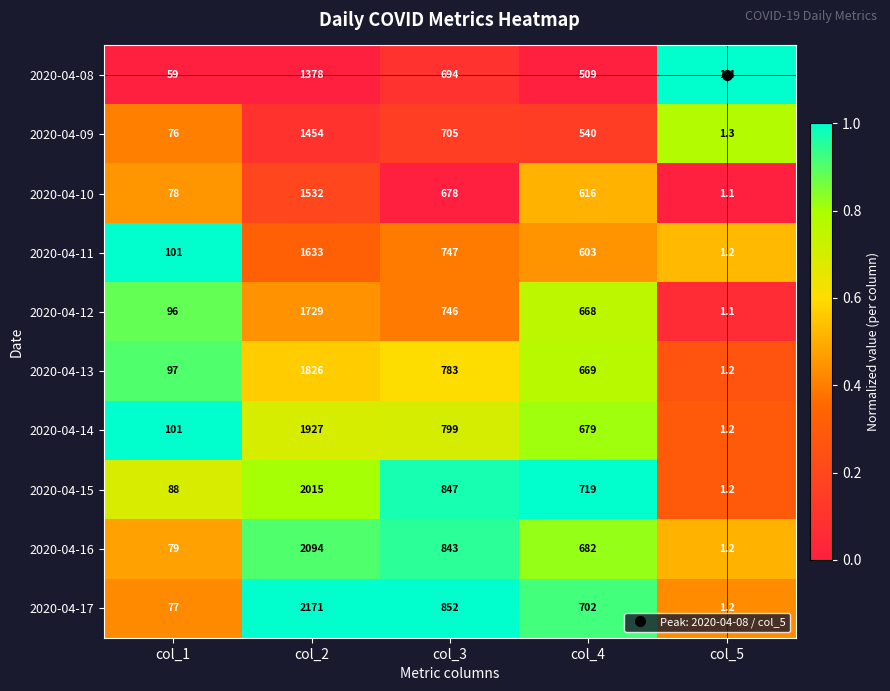

What is the greatest value displayed?

2171.0